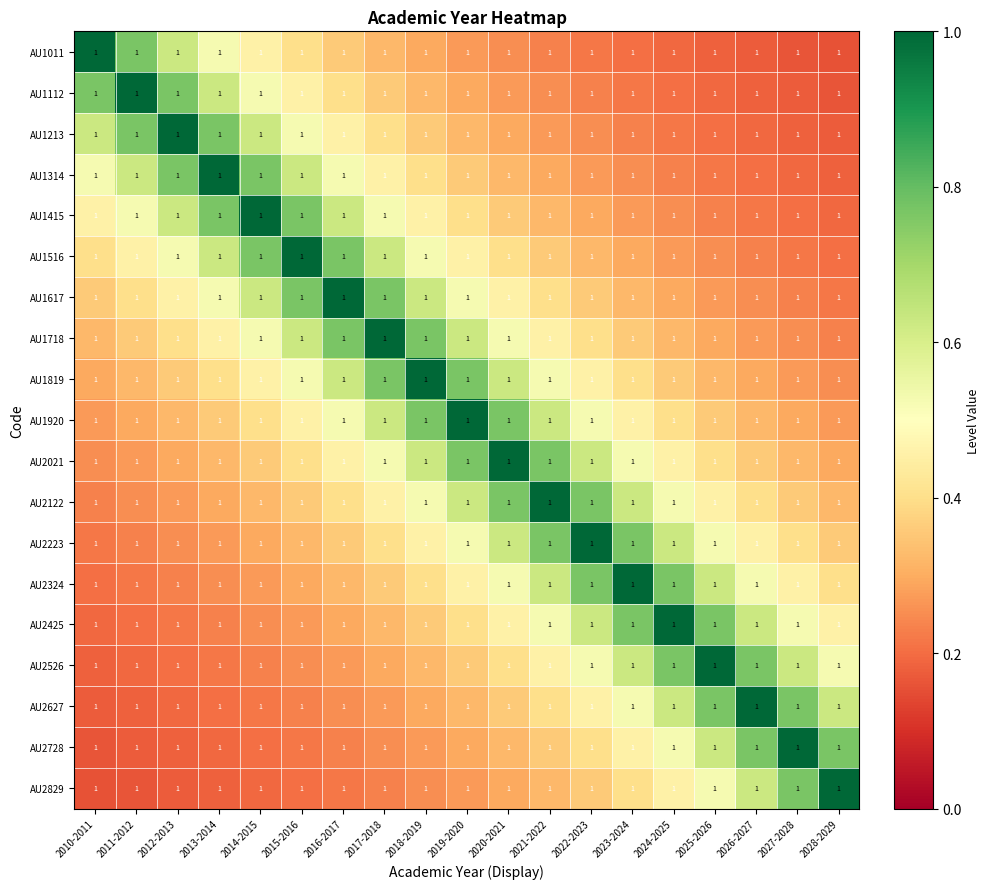

Which series has the largest range (max minus min)?

AU1011